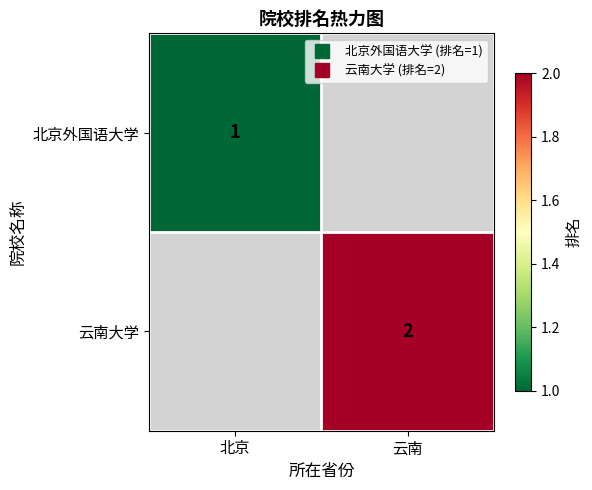

At 北京, list the series in order from largest to smallest.

北京外国语大学, 云南大学